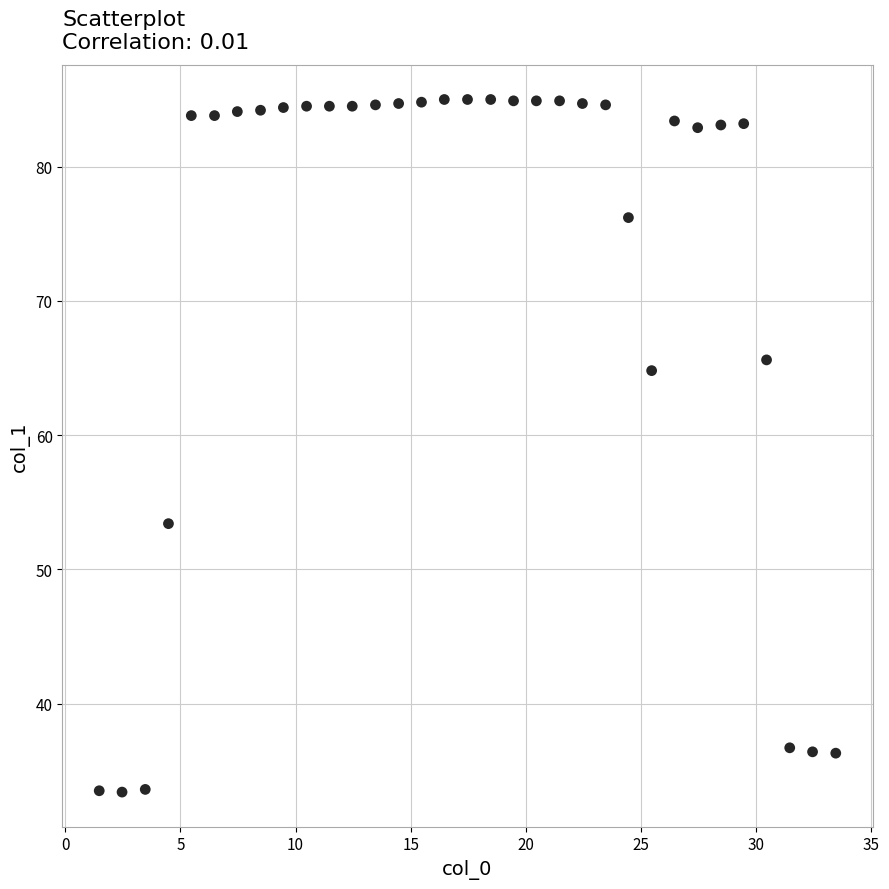

What is the range of X values (max minus min)?

32.0